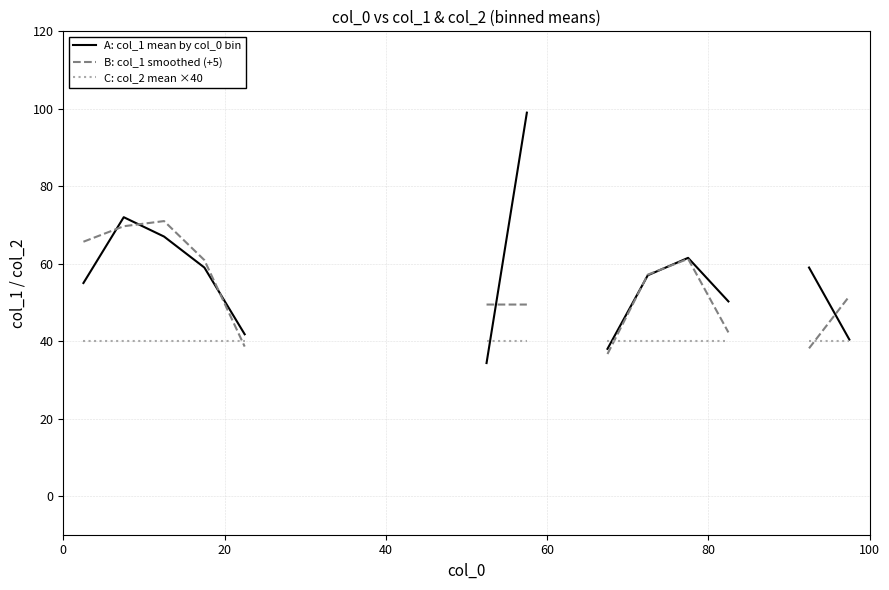

What are all the series names shown in the legend?

A: col_1 mean by col_0 bin, B: col_1 smoothed (+5), C: col_2 mean ×40